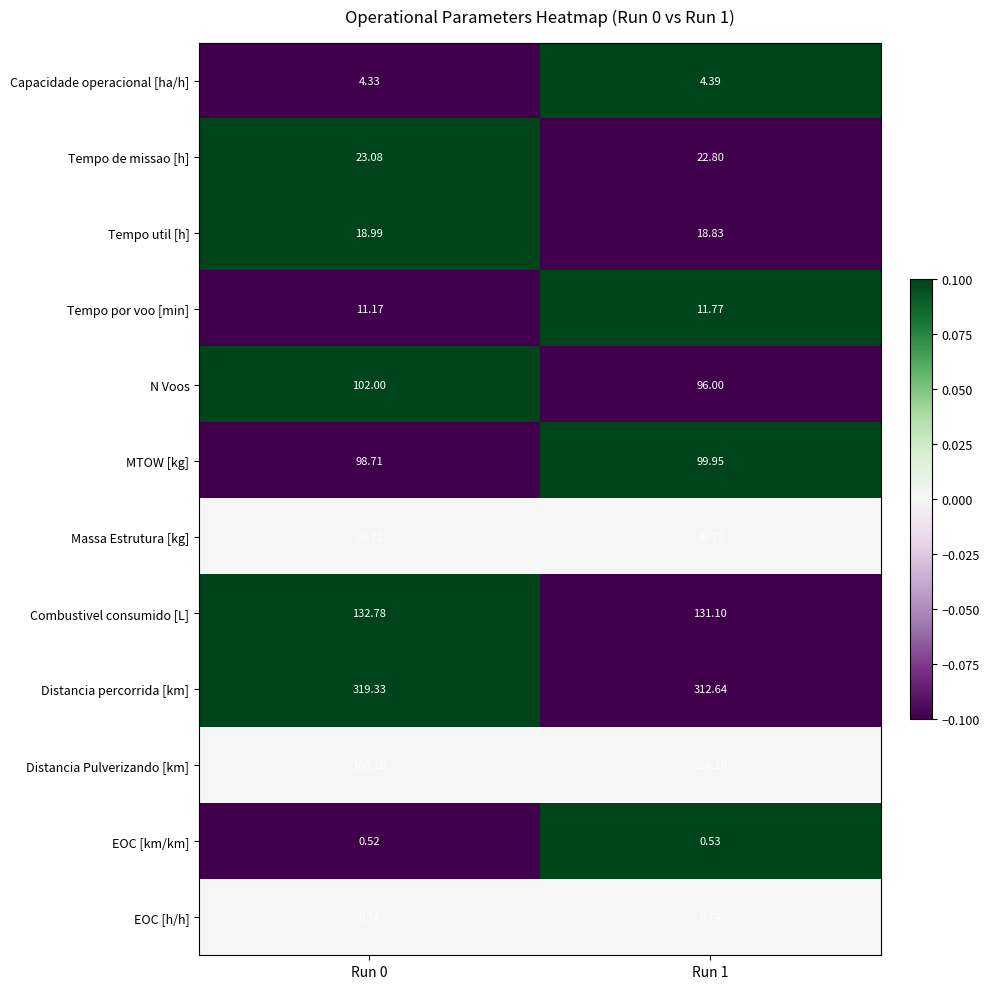

At which category is the sum across all series the highest?

Run 0